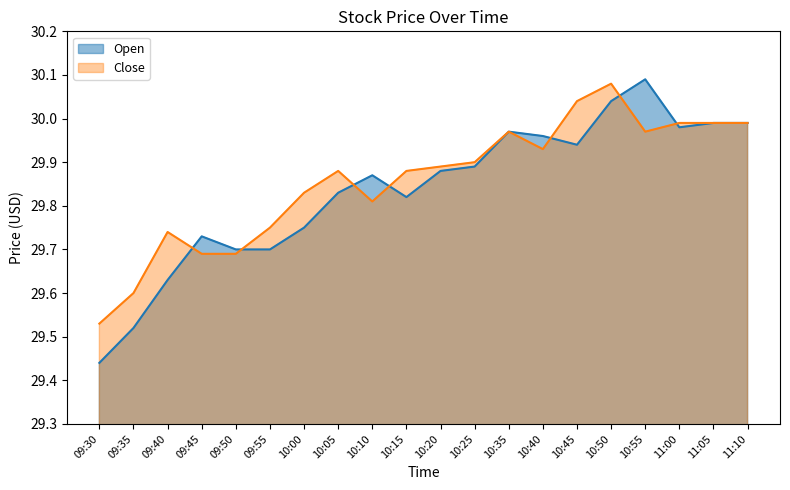

Where is the first local minimum for Close?

10:10